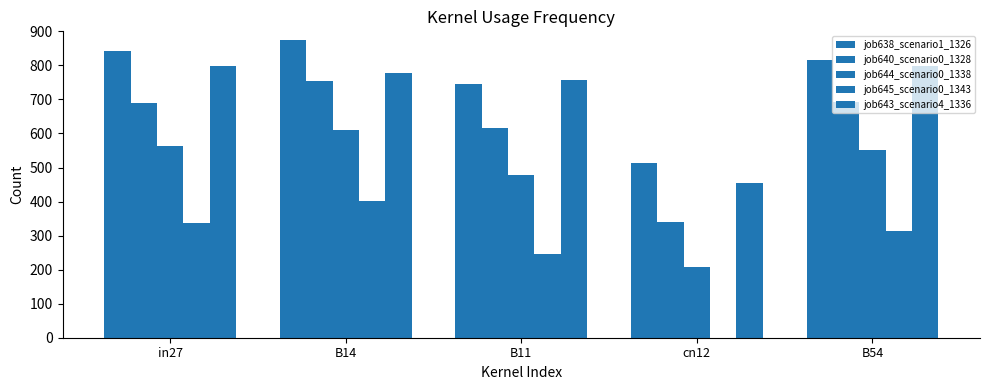

Are the bars horizontal?

No